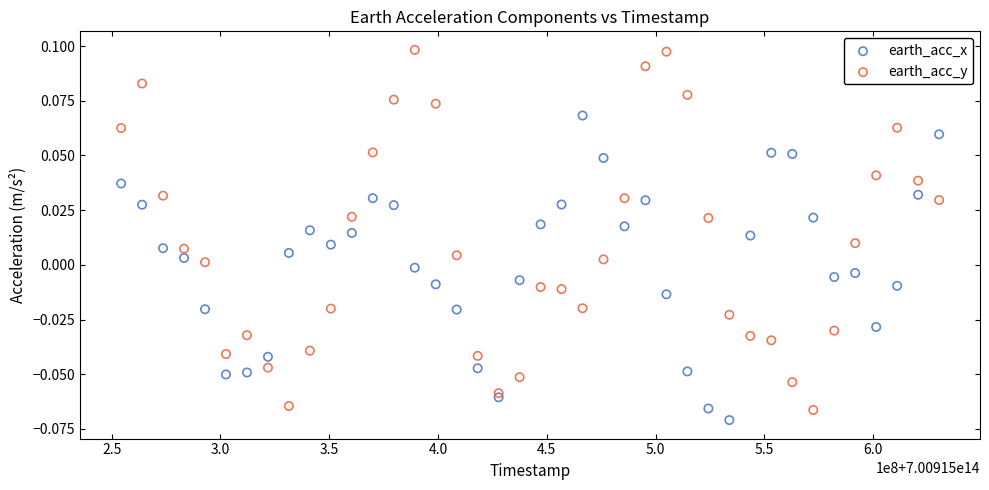

Which series has the widest spread of Y values?

earth_acc_y